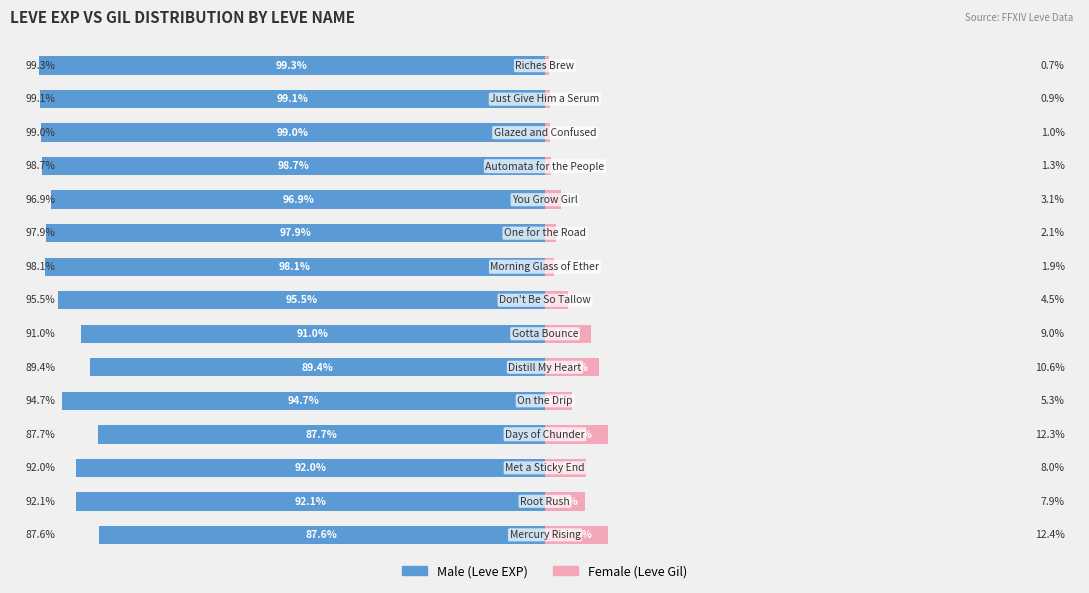

Are the bars grouped side by side (vs. stacked)?

Yes